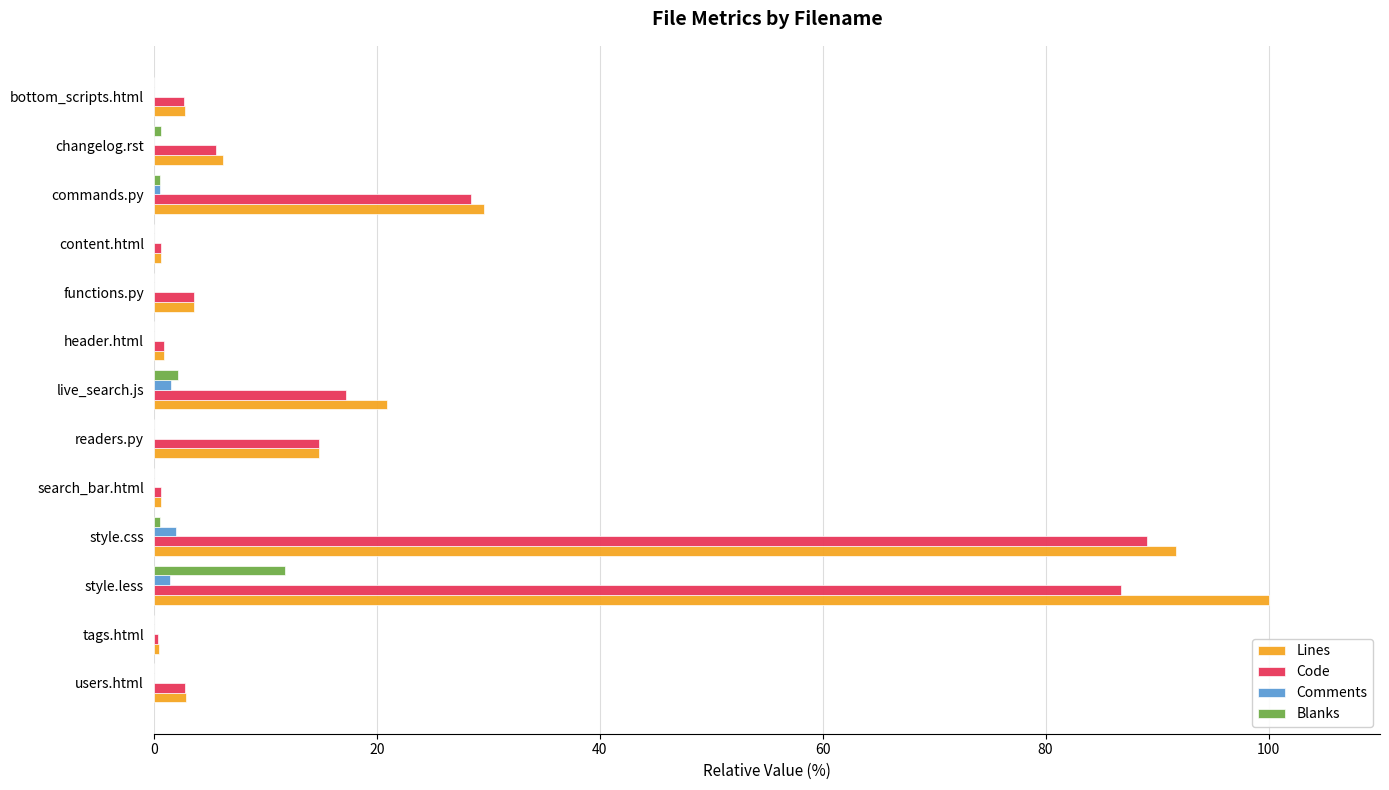

At which label is Code closest to 44?

commands.py